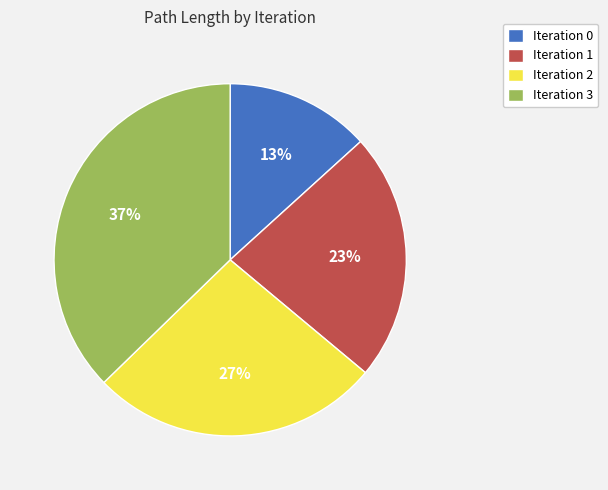

What is the largest slice in the pie chart?

Iteration 3